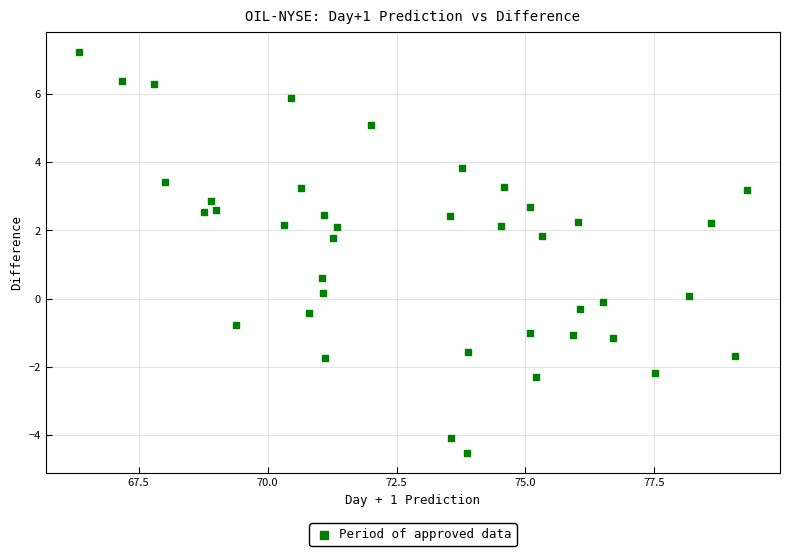

What is the range of Y values (max minus min)?

11.8